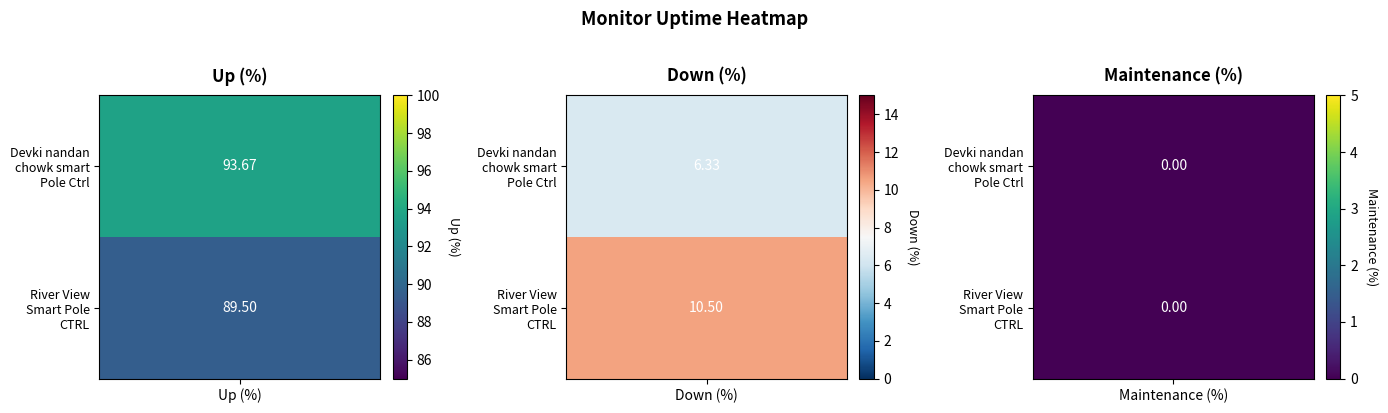

Is the value of Devki nandan chowk smart Pole Ctrl at Maintenance (%) greater than the value of River View Smart Pole CTRL at Up (%)?

No